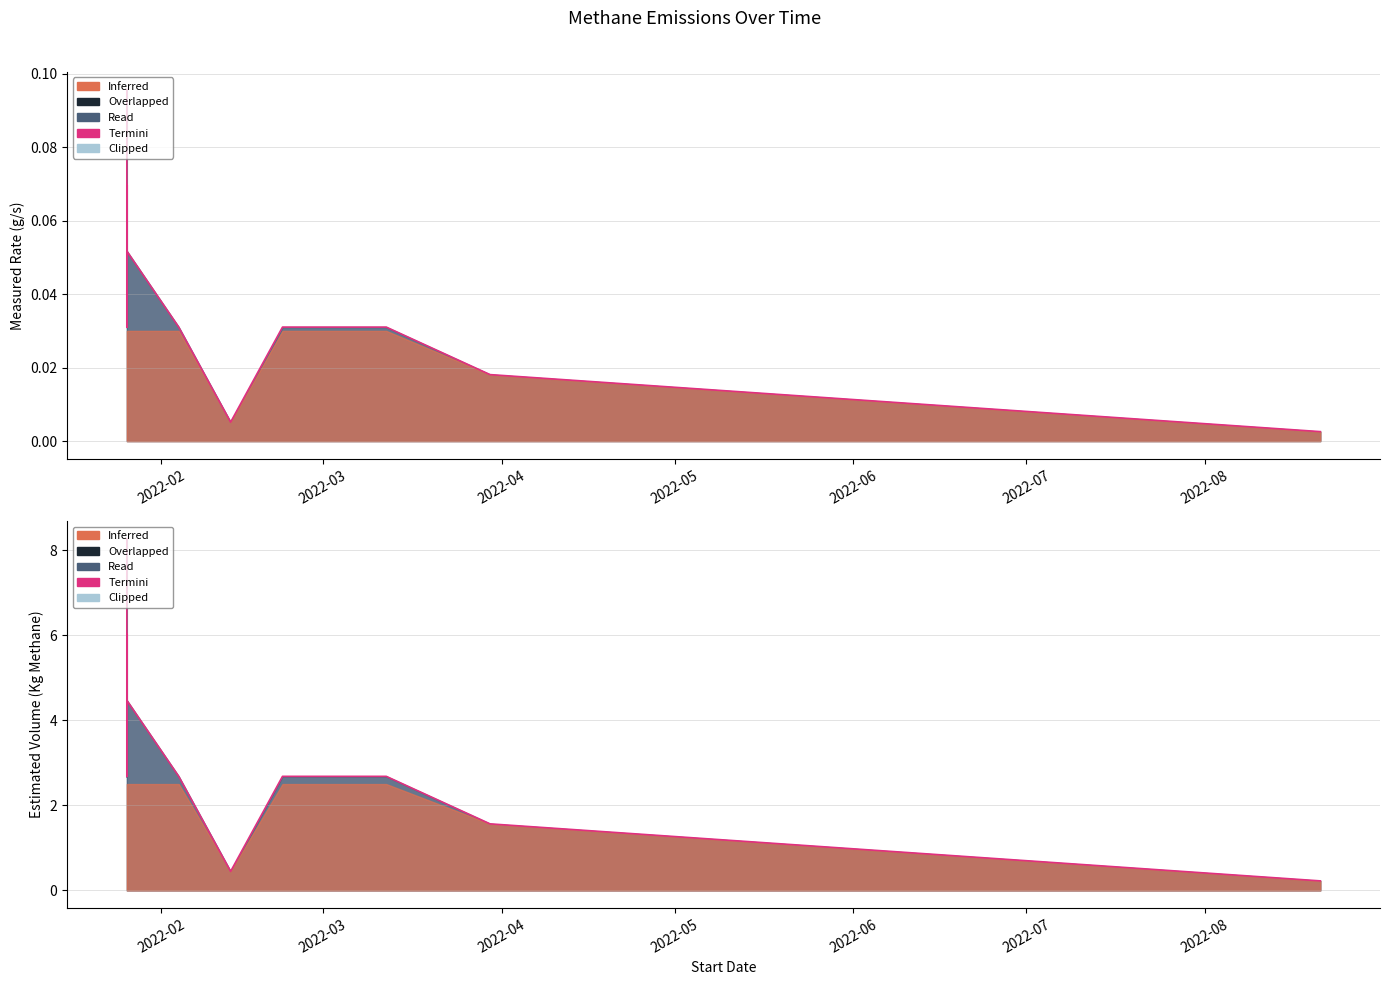

At which label does the data first exceed 2?

2022-02